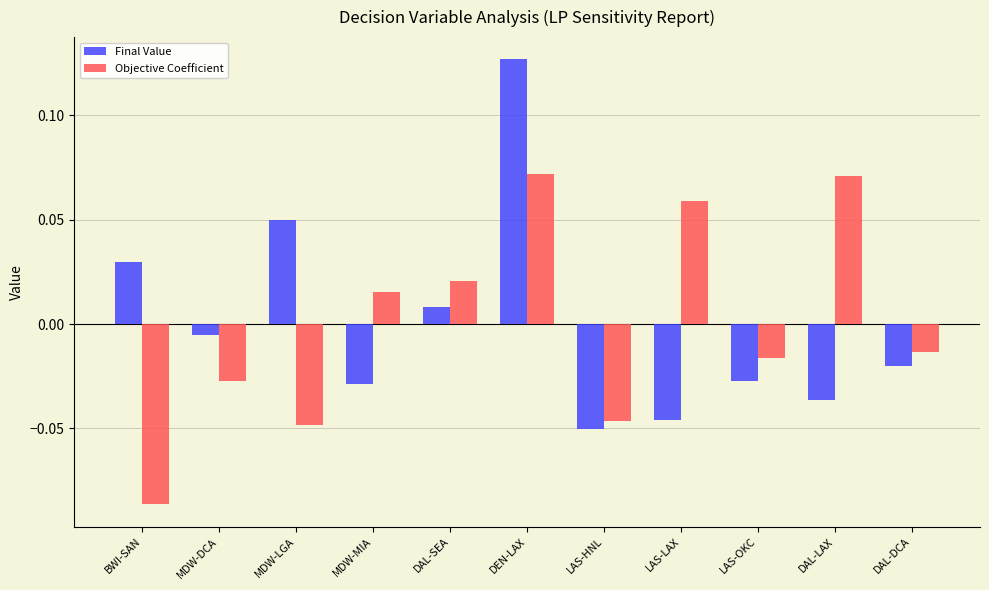

At how many categories does at least one series exceed 0?

7